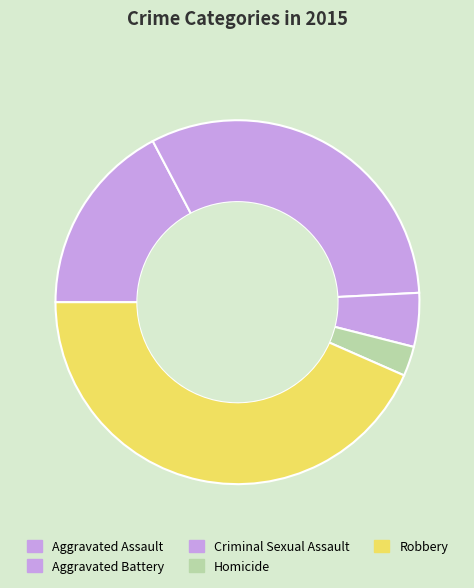

Which slice is the largest?

Robbery